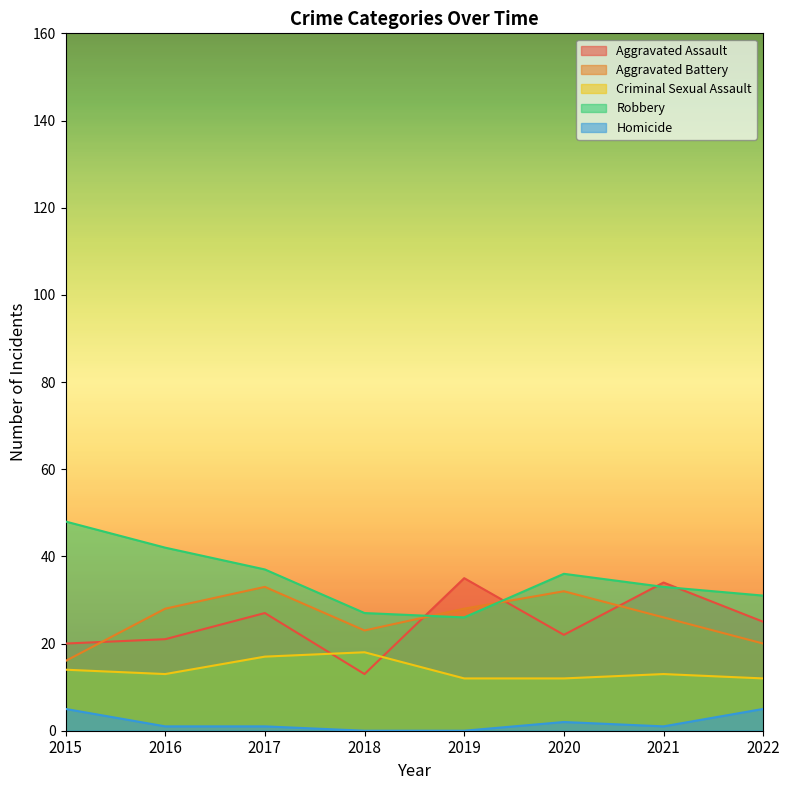

Where is Homicide nearest to the value 2?

2020